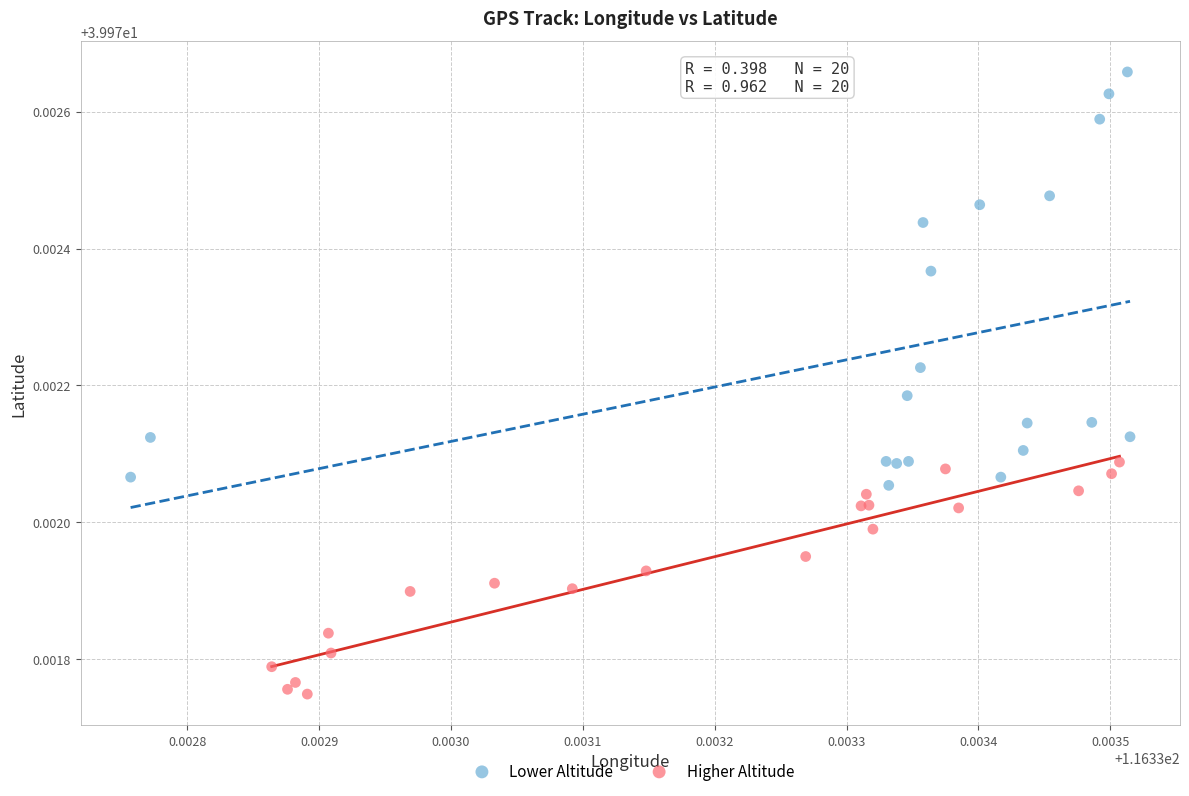

Which series has the widest spread of Y values?

Lower Altitude